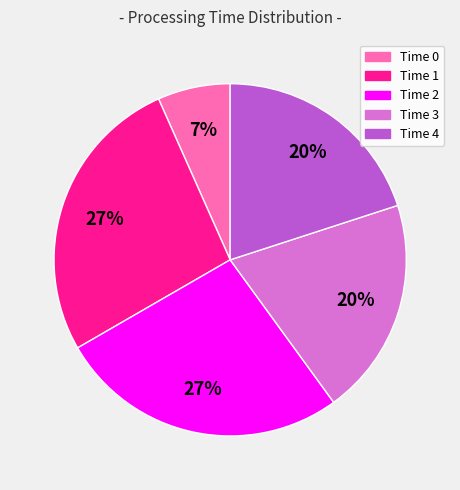

To the nearest percent, what is the difference between the largest and smallest slice percentages?

20%